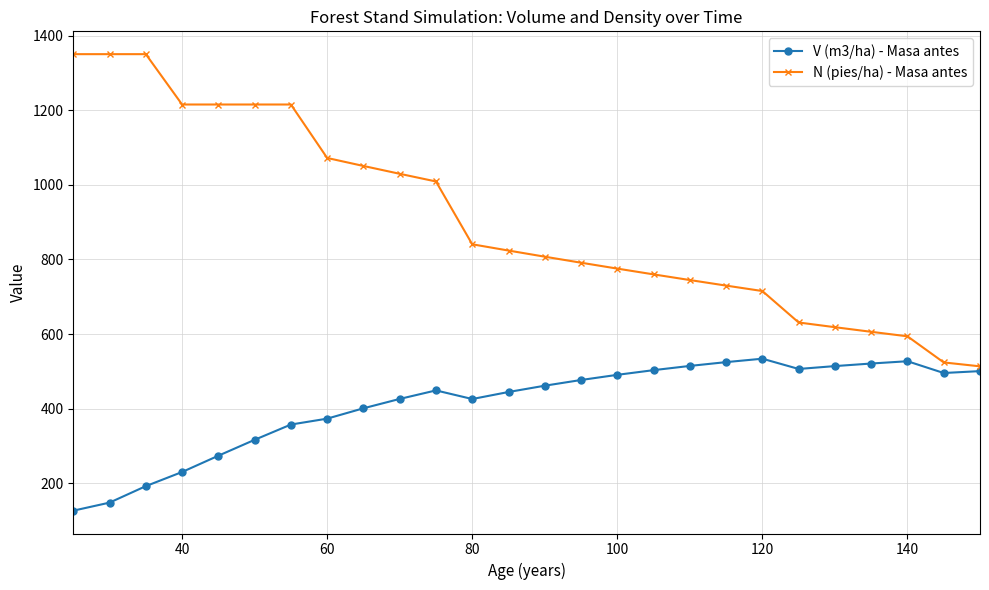

In V (m3/ha) - Masa antes, how many points are lower than both neighbors (excluding endpoints)?

3